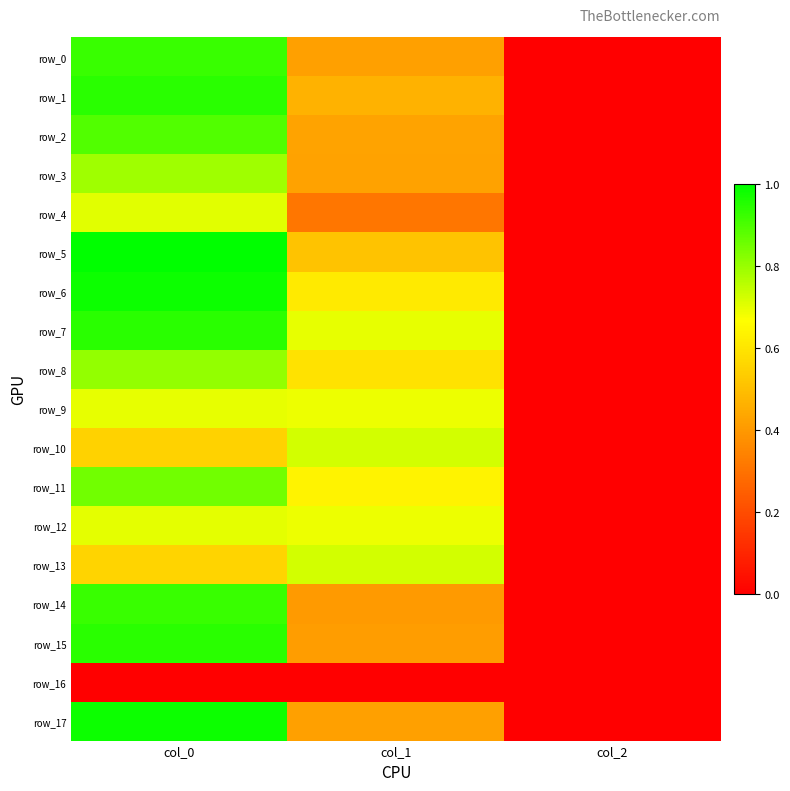

Is the value of row_0 at col_0 greater than the value of row_1 at col_1?

Yes